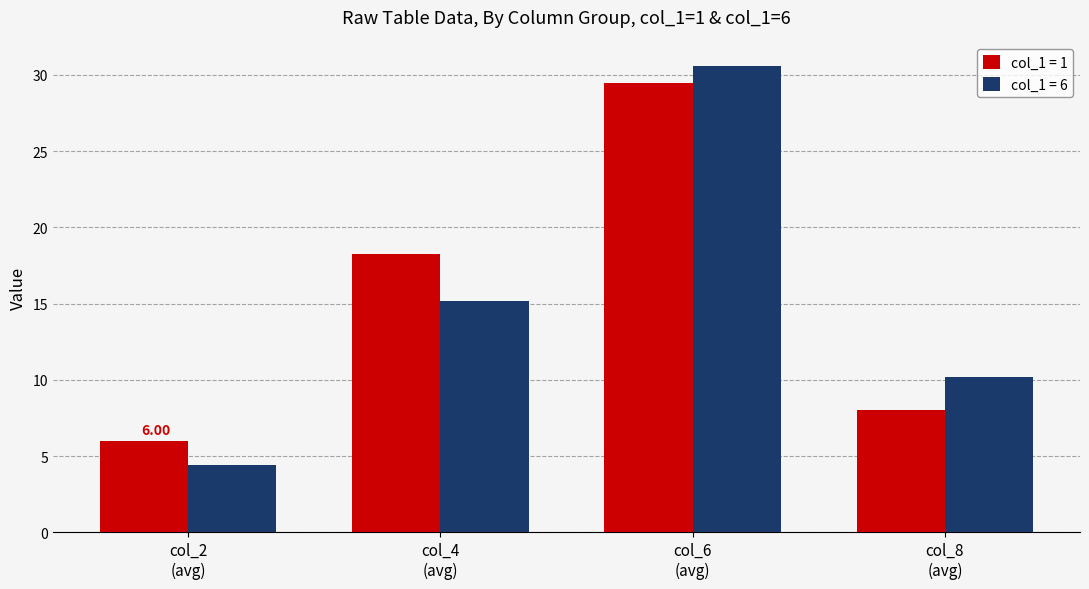

Which series has the widest spread of values?

col_1 = 6